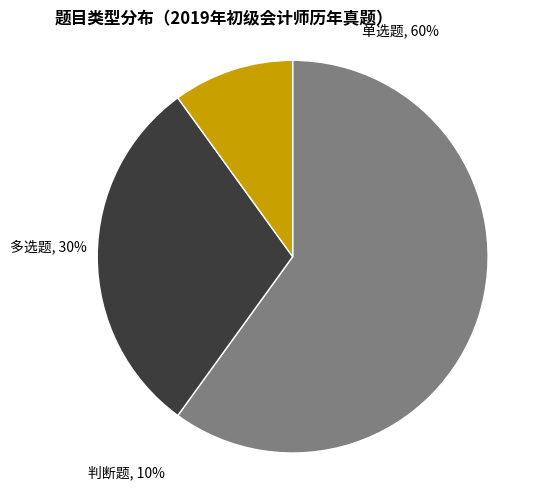

True or false: 单选题 accounts for 46% of the total.

False